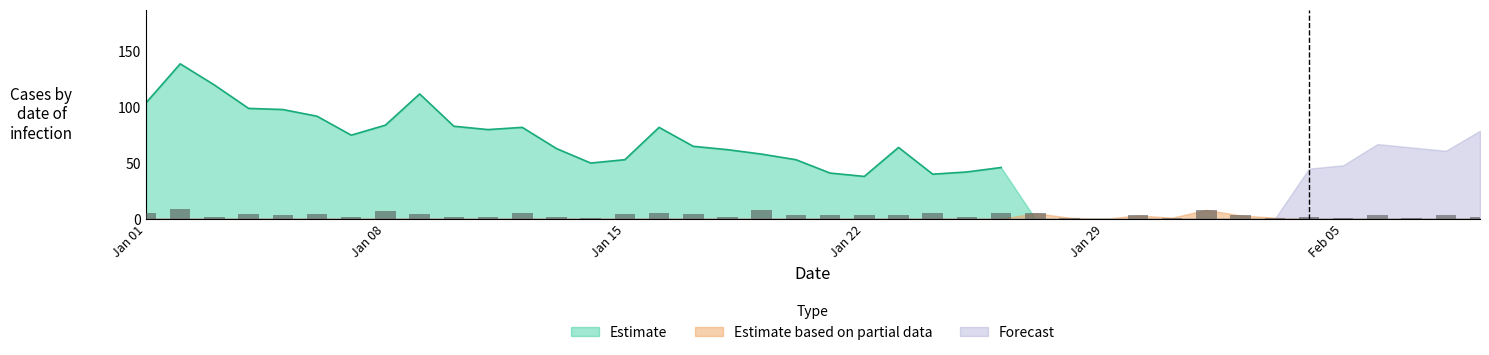

Is it true that Estimate equals 75 at 2023-01-07?

True